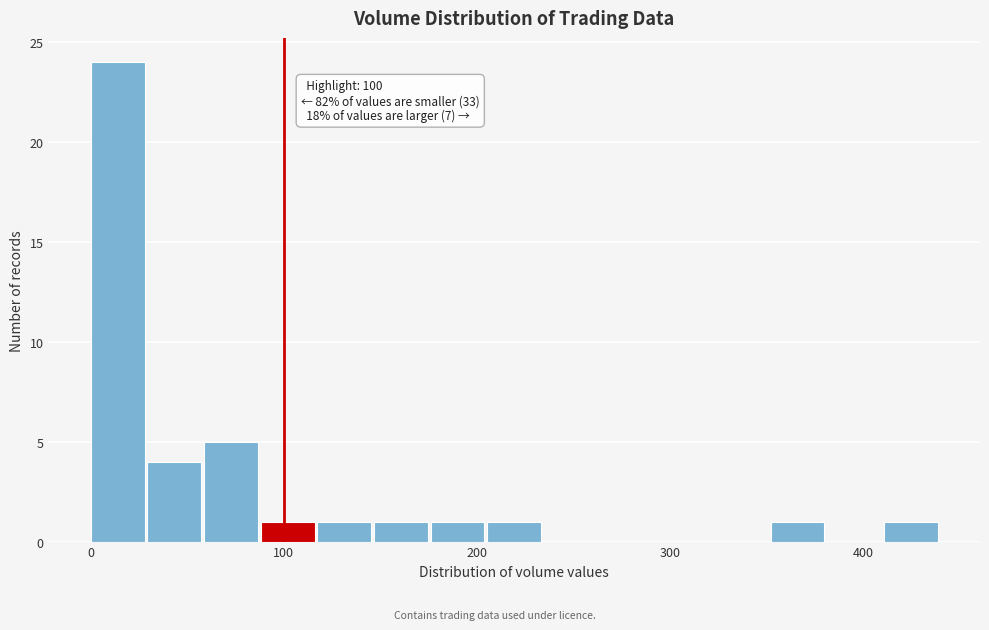

Read against the x-axis, roughly where is the centre of the tallest bar?

10